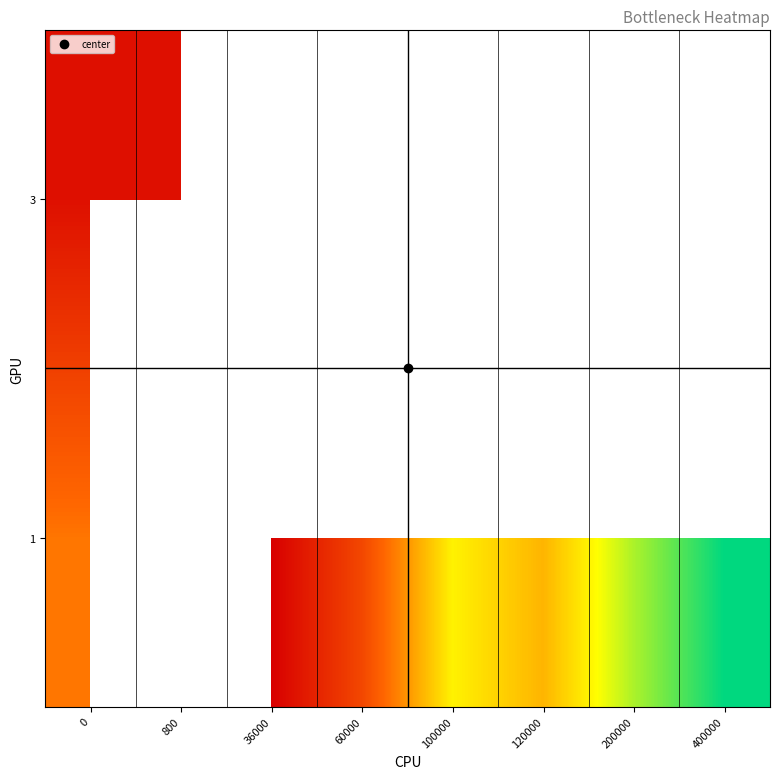

What is the sum of the 3 values at 800 and 0?

118.0